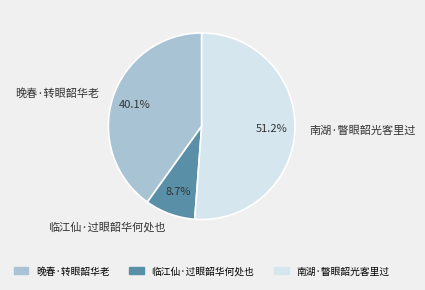

To the nearest percent, what is the difference between the largest and smallest slice percentages?

42%